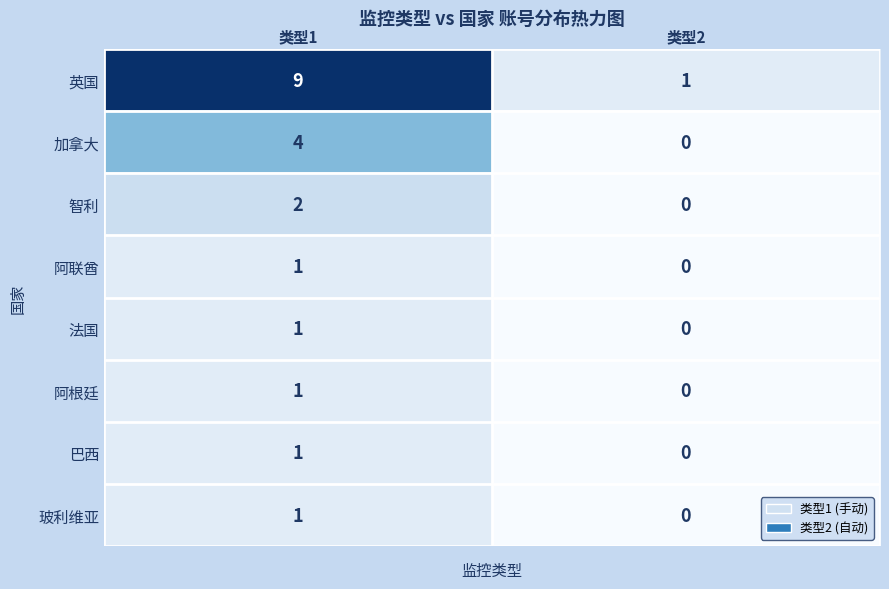

True or false: 巴西 has a value of 1 at 类型1.

True